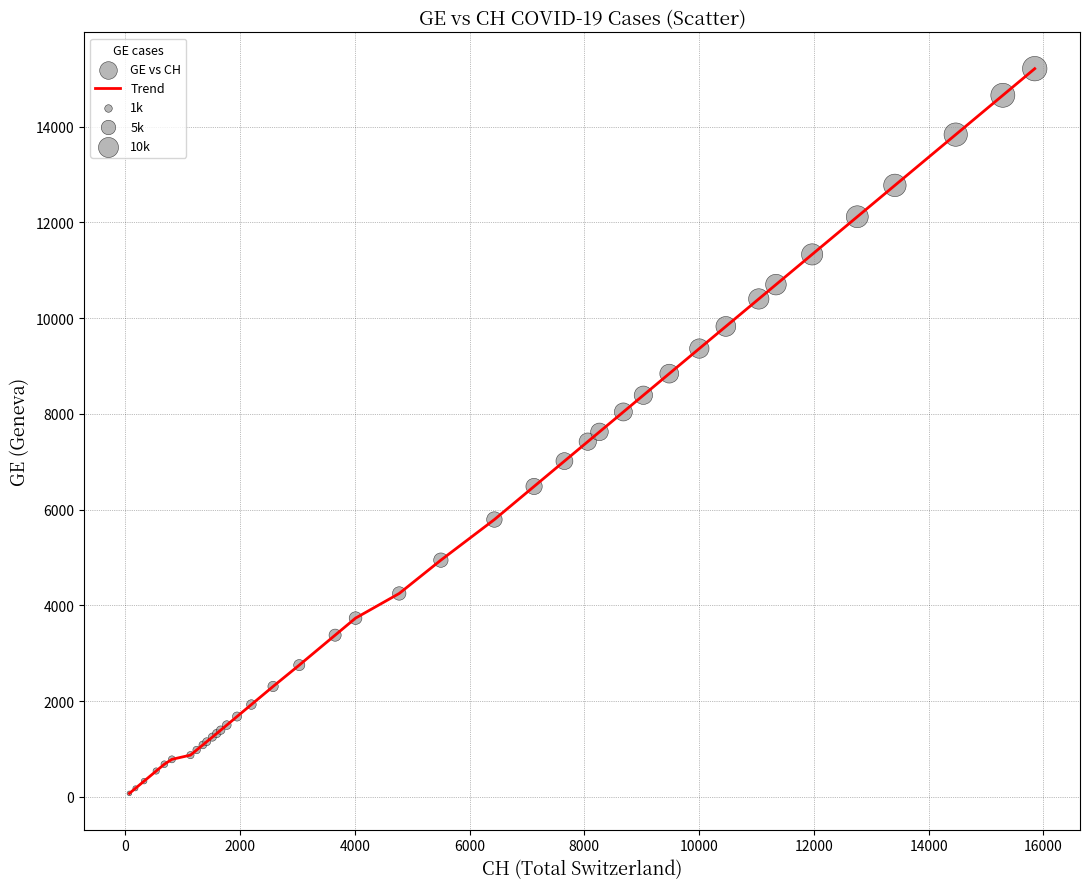

What is the difference between the maximum and minimum values?

15135